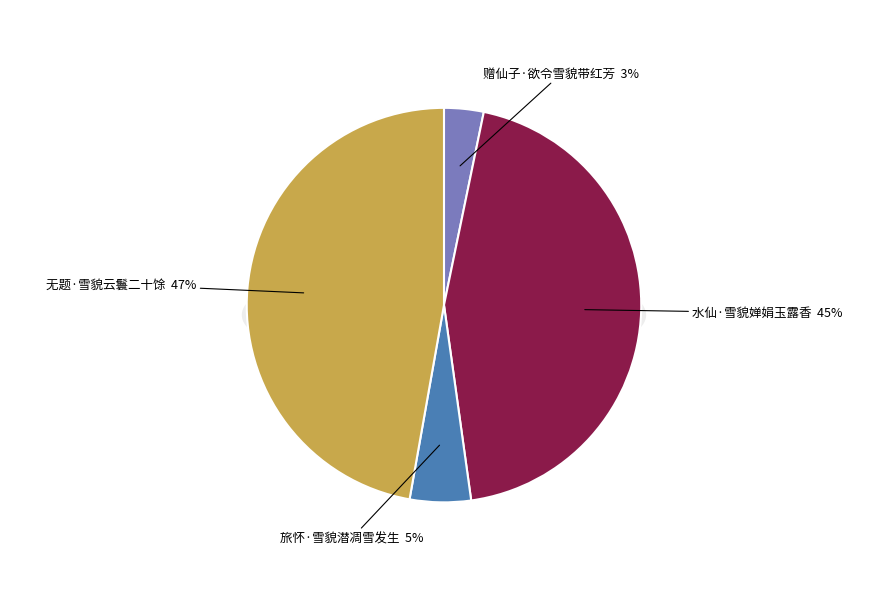

How many segments does this pie chart have?

4